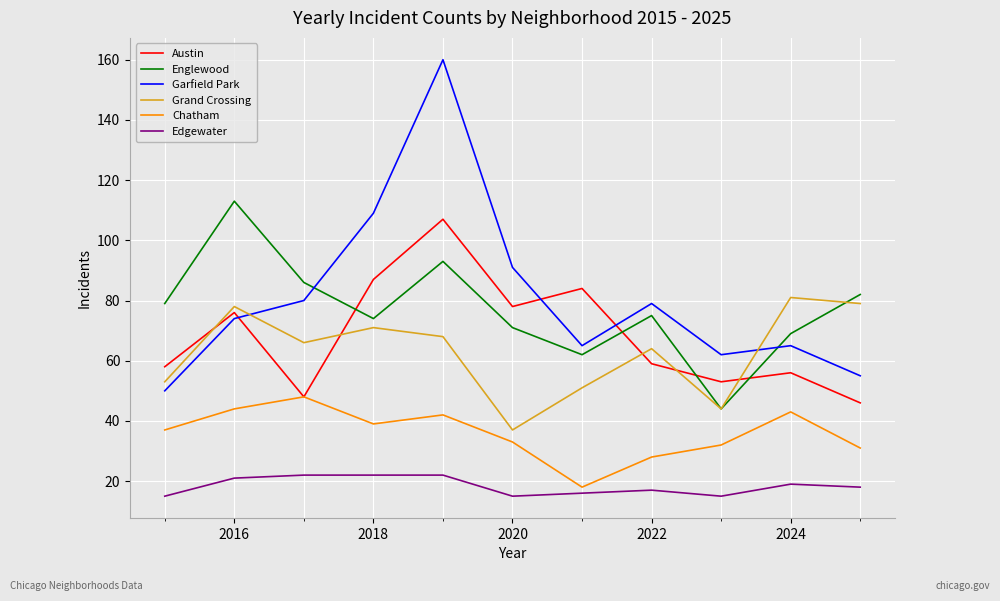

What is the maximum value for Chatham?

48